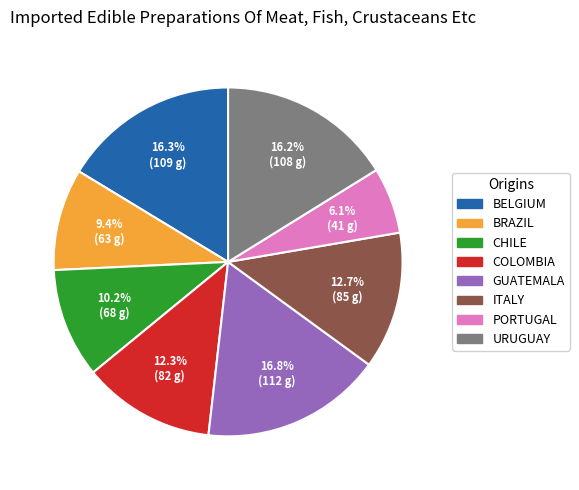

Is there a majority slice in this chart?

No